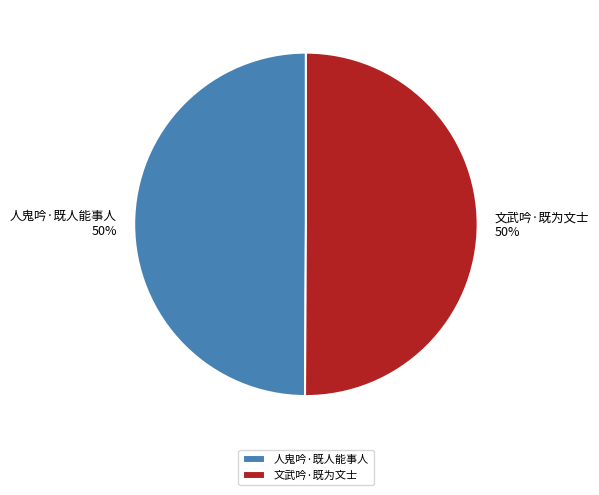

The 人鬼吟·既人能事人 slice represents 56% of the pie. True or false?

False